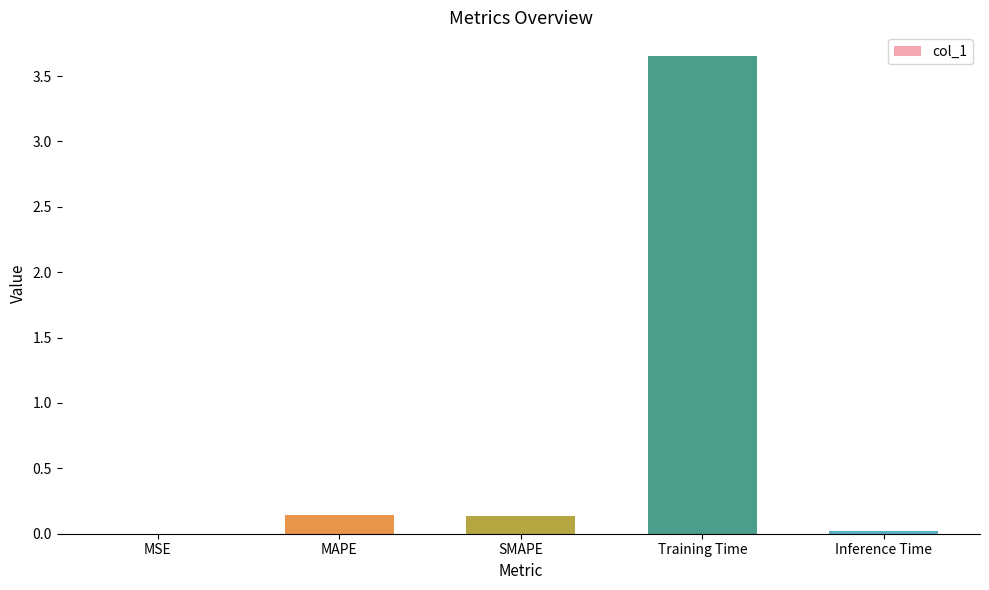

Are the bars horizontal?

No